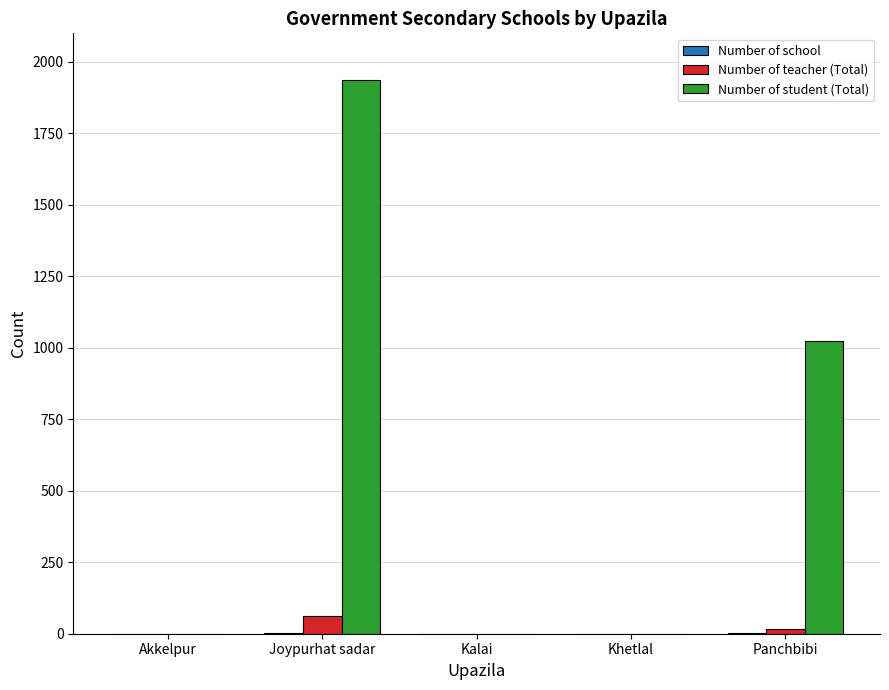

Which series has the largest total across all categories?

Number of student (Total)